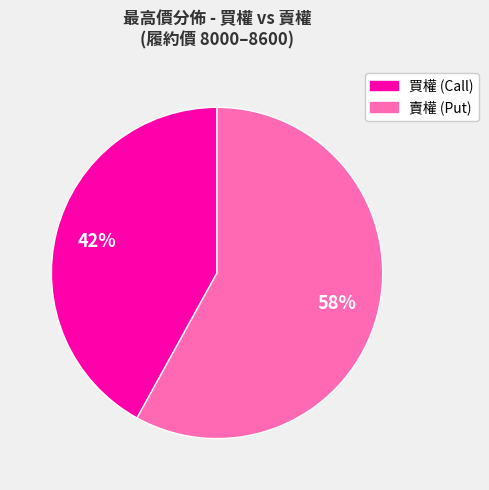

To the nearest percent, what is the average slice percentage?

50%